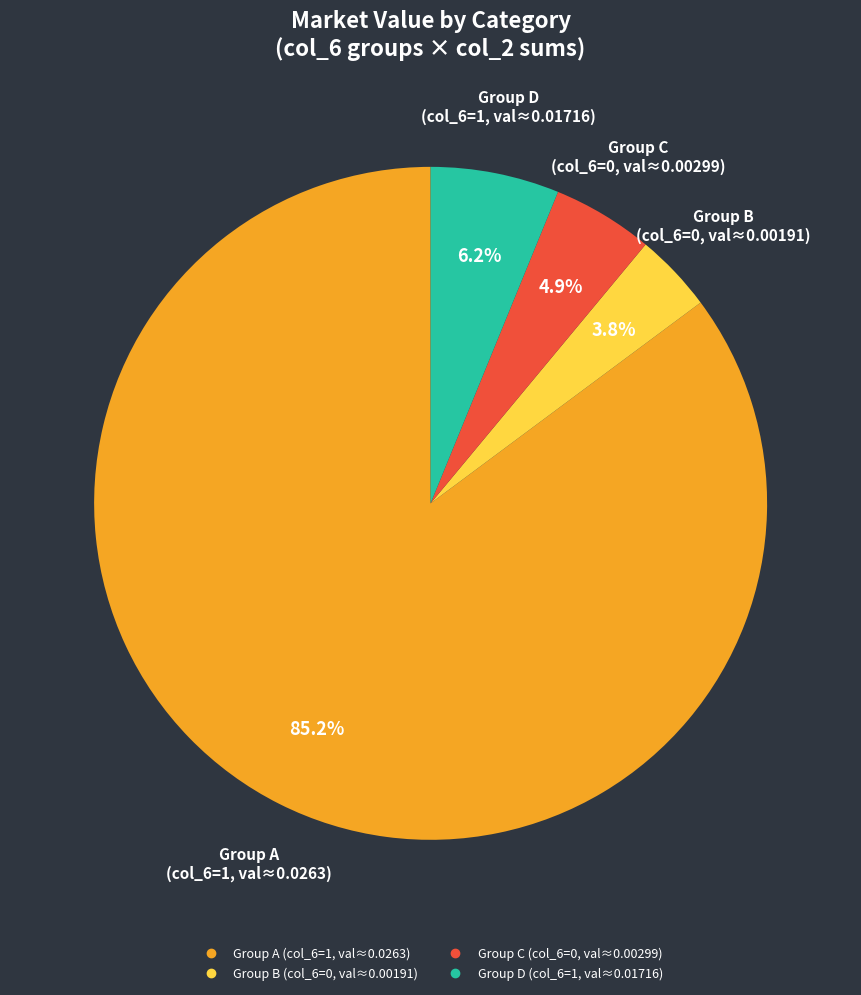

Does any single category account for the majority?

Yes